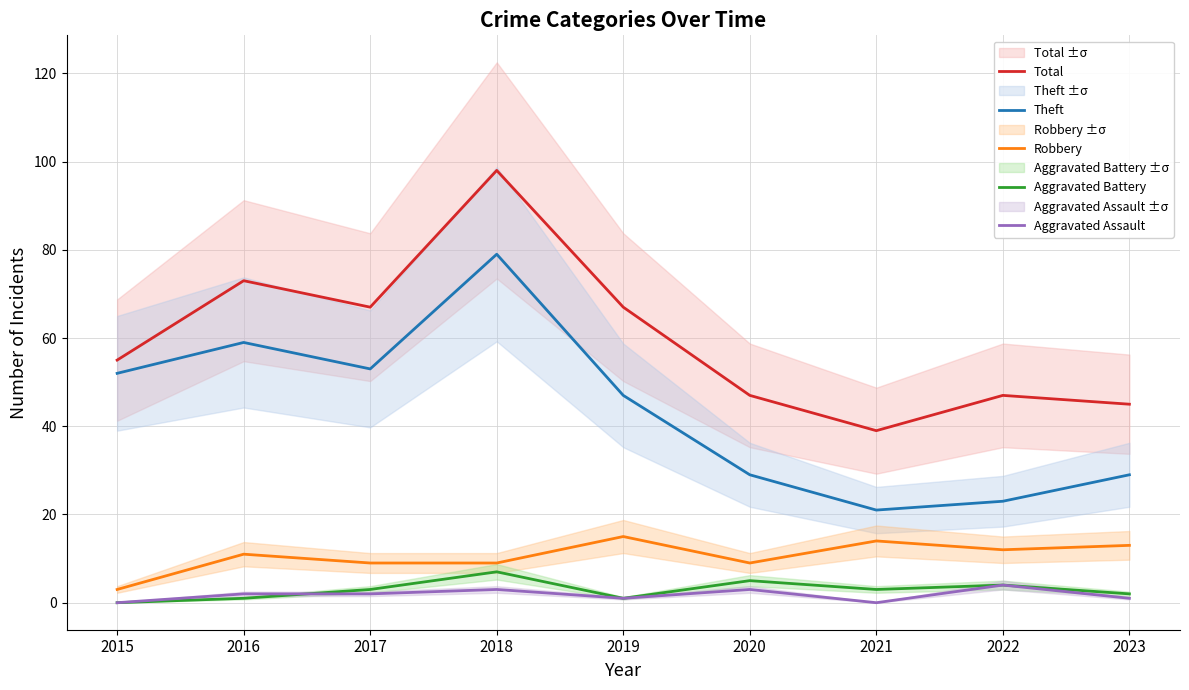

At 2020, list the series in order from smallest to largest.

Aggravated Assault, Aggravated Battery, Robbery, Theft, Total